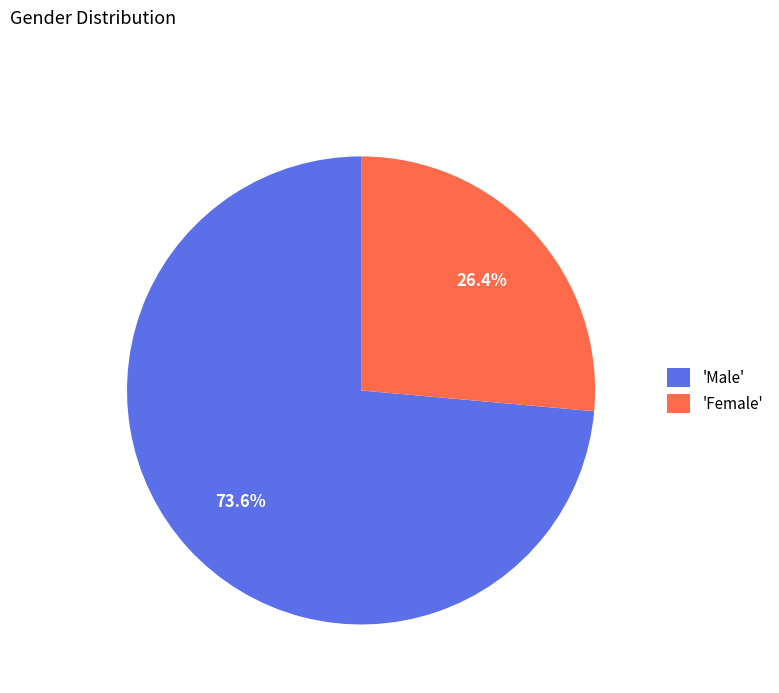

What percentage do 'Female' and 'Male' together represent?

100.0%